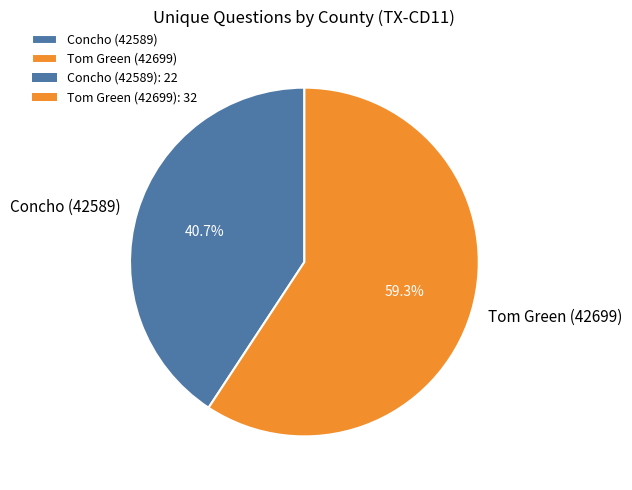

Which category has the smallest portion of the pie?

Concho (42589)